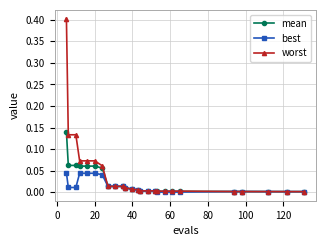

Does the chart display data point markers on the line(s)?

Yes